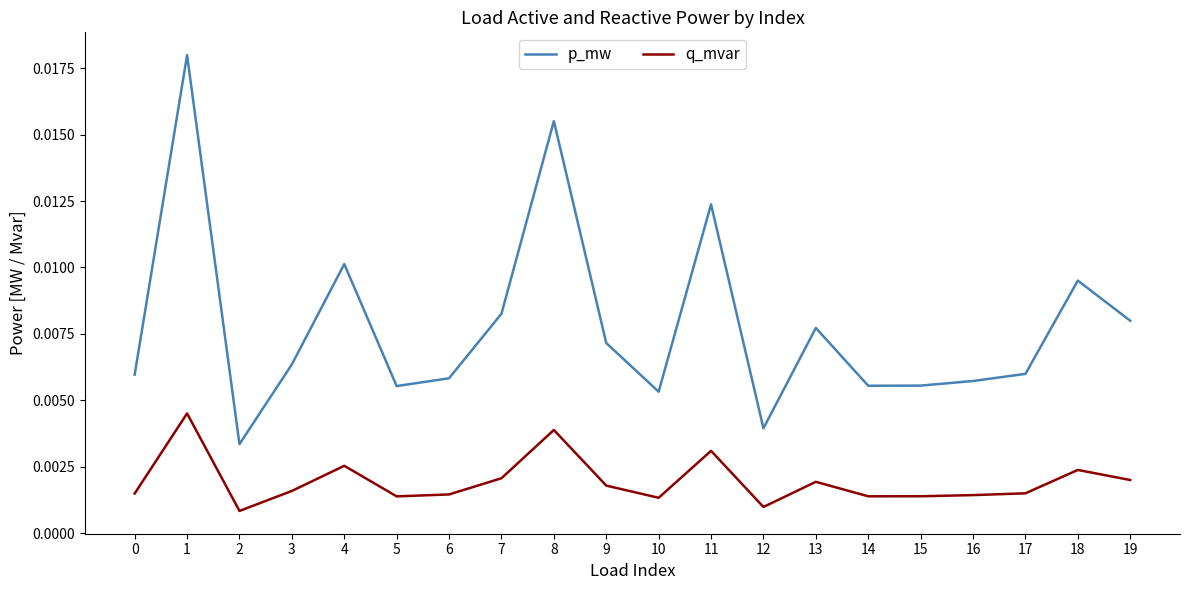

Does the chart display data point markers on the line(s)?

No